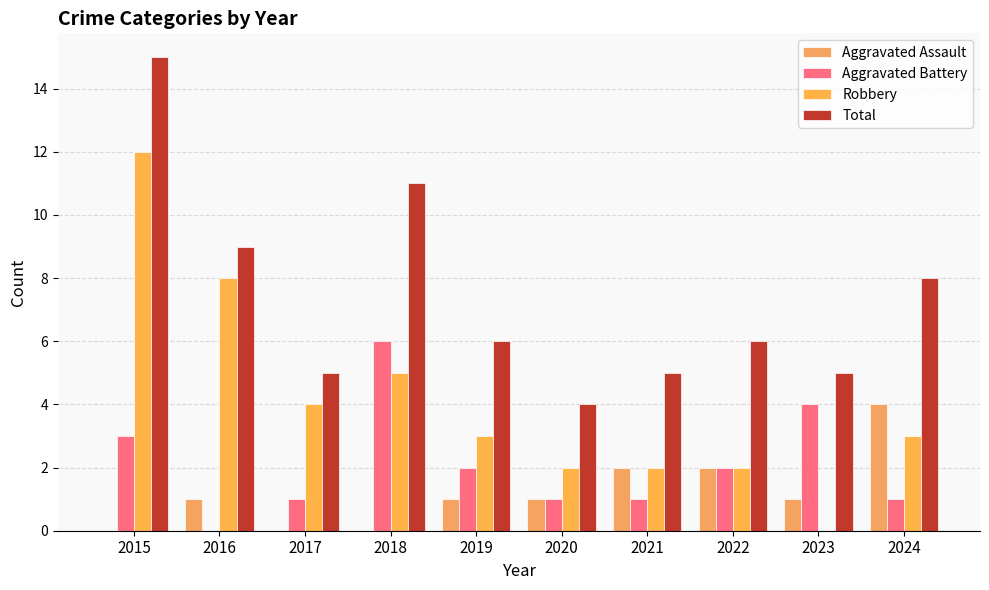

Where does the Aggravated Assault series first go above 1?

2021